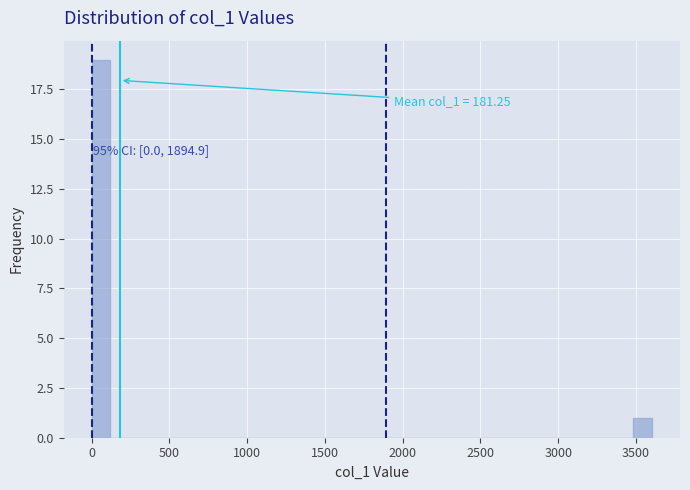

Read against the x-axis, roughly where is the centre of the tallest bar?

50